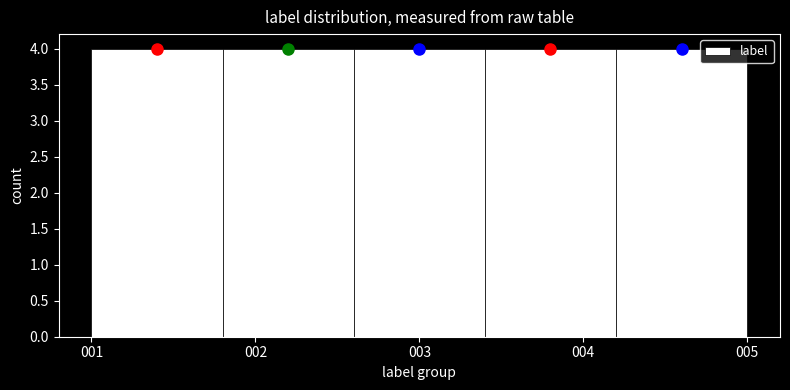

Reading left to right, transcribe this chart: for each bar, give the range it covers on the x-axis and its height. The values are not printed on the chart, so give them approximately, as read against the axis.

1.0 to 1.8: 4
1.8 to 2.6: 4
2.6 to 3.4: 4
3.4 to 4.2: 4
4.2 to 5.0: 4